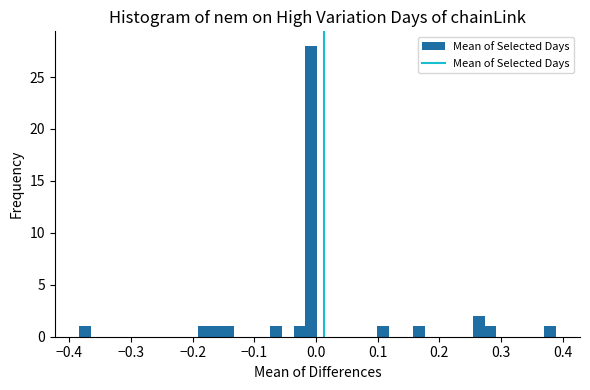

Around what value on the x-axis is the tallest bar? Give the approximate position of its centre, as read against the axis.

-0.01